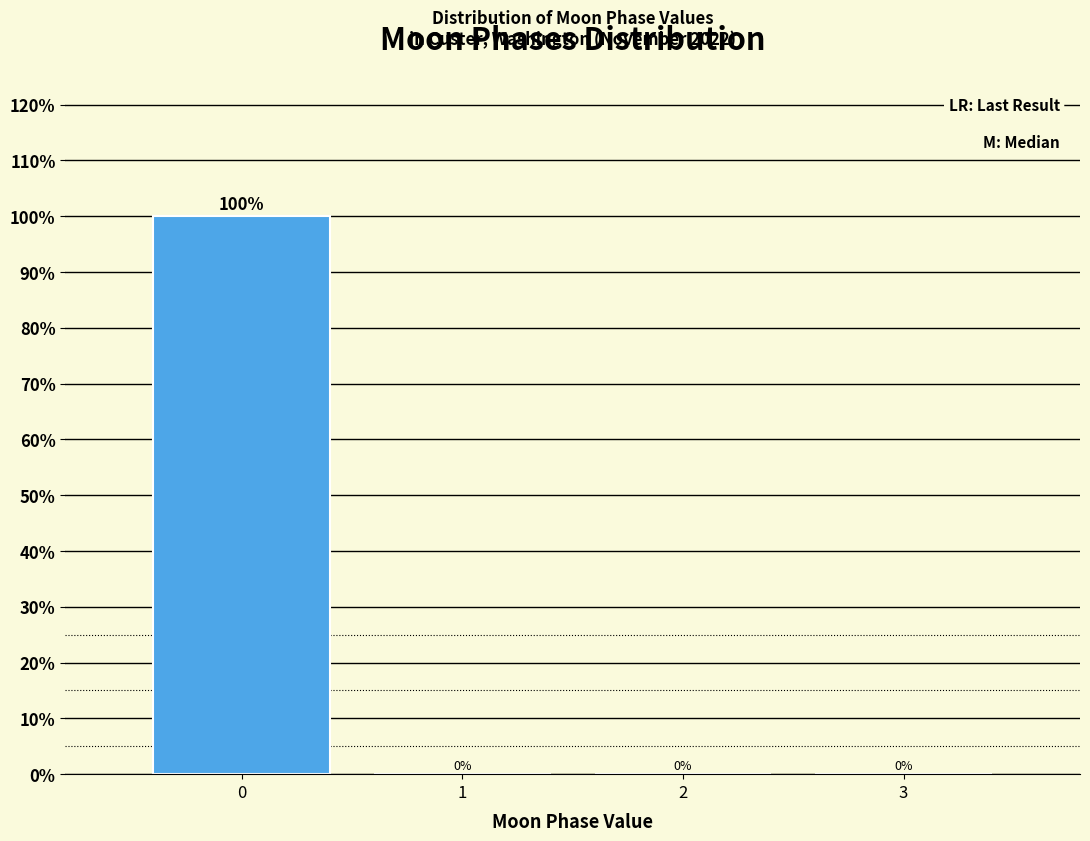

Reading right to left, list all the values displayed in this chart.

3=0	2=0	1=0	0=100